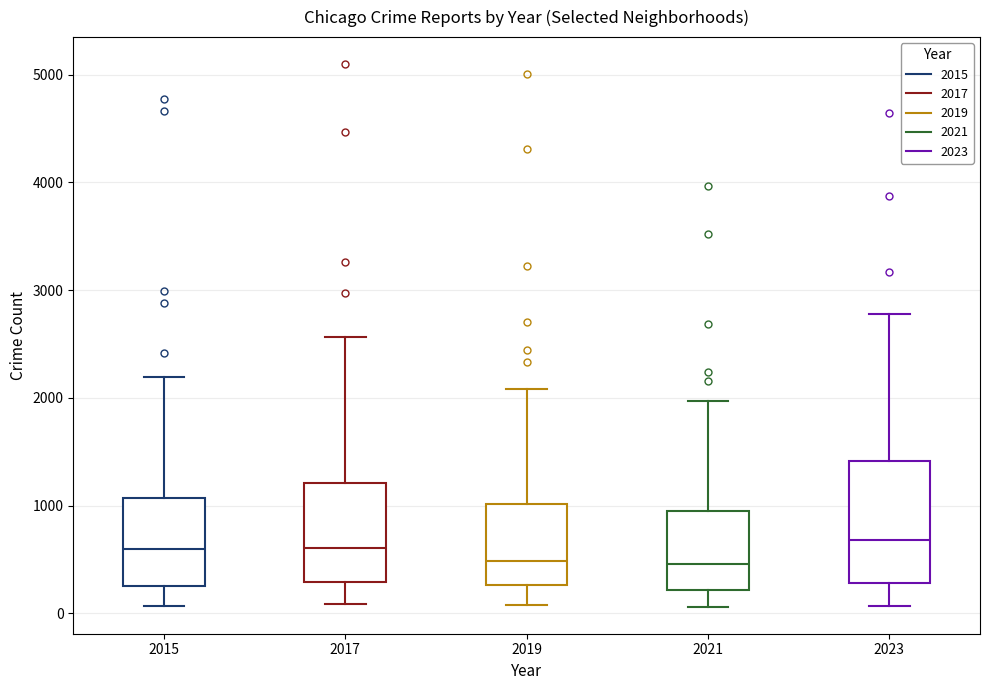

Reading left to right, transcribe this box plot: for each box, give where its median line is, the range the box spans, and where its two whiskers end, as read against the y-axis. The values are not printed on the chart, so give them approximately, as read against the axis.

2015: median 600, box 300 to 1100, whiskers 100 to 2200
2017: median 600, box 300 to 1200, whiskers 100 to 2600
2019: median 500, box 300 to 1000, whiskers 100 to 2100
2021: median 500, box 200 to 900, whiskers 100 to 2000
2023: median 700, box 300 to 1400, whiskers 100 to 2800